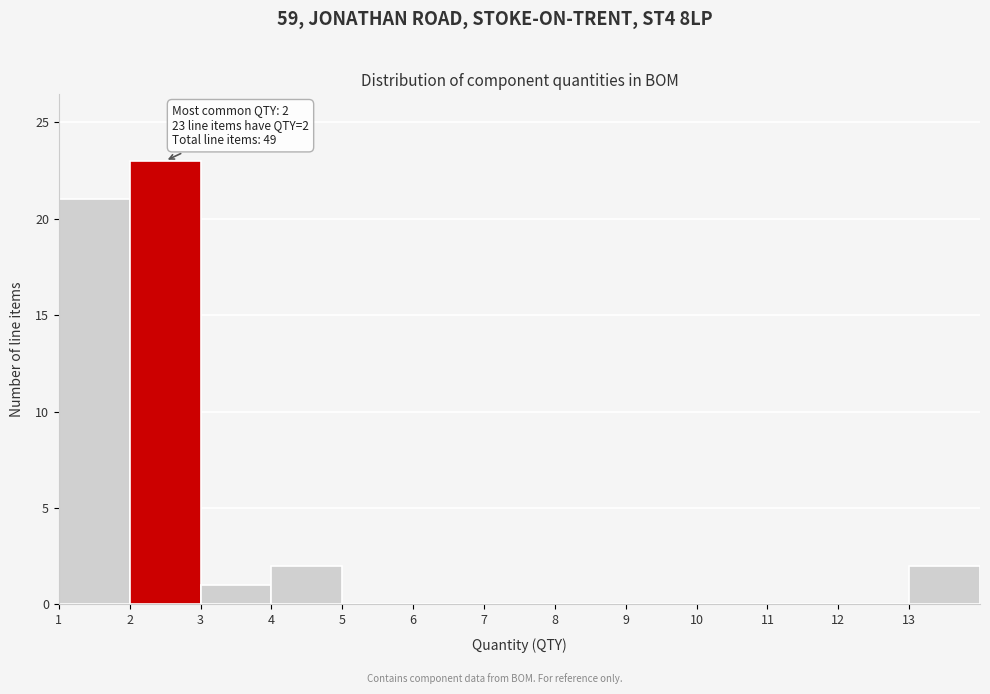

Over which range of the x-axis is the bar tallest?

2 to 3